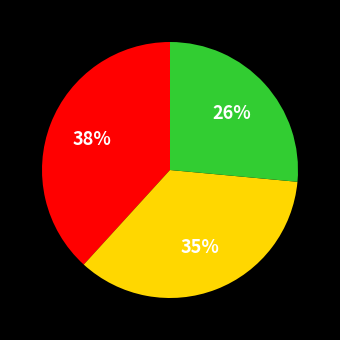

Is there a majority slice in this chart?

No